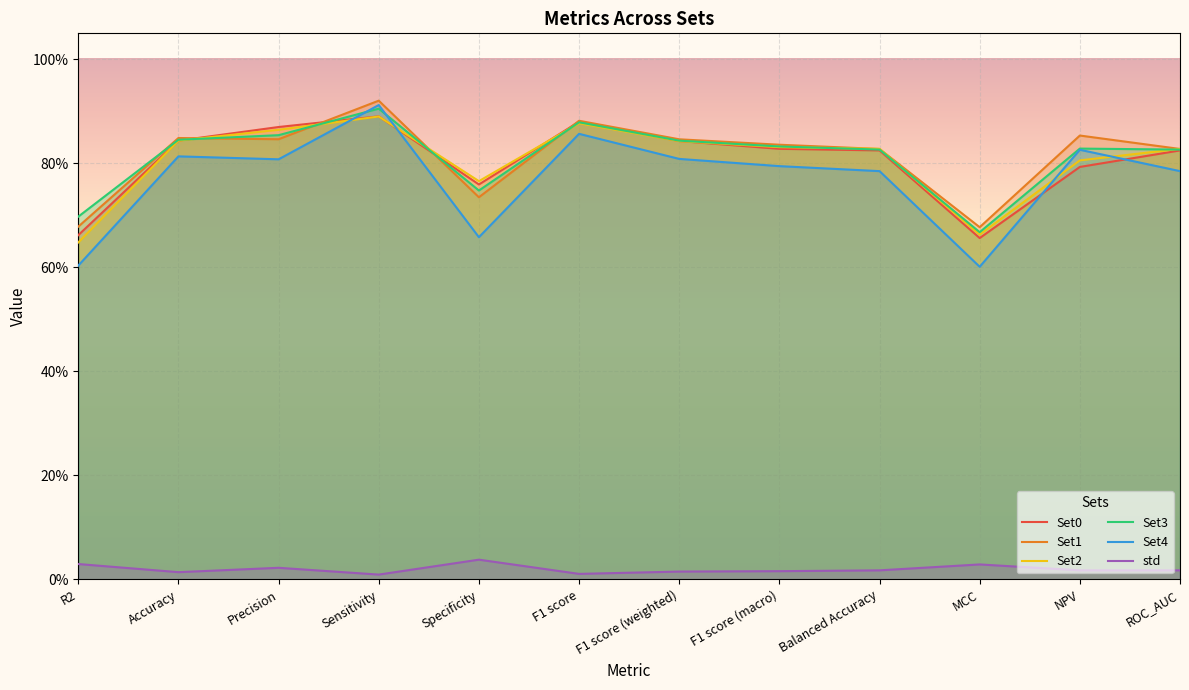

What are all the series names shown in the legend?

Set0, Set1, Set2, Set3, Set4, std